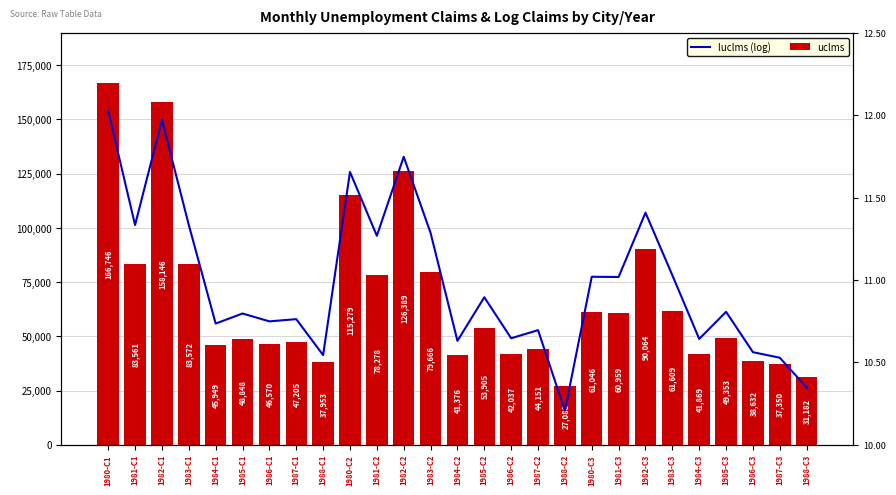

List the series in order of their overall mean, lowest first.

luclms, uclms